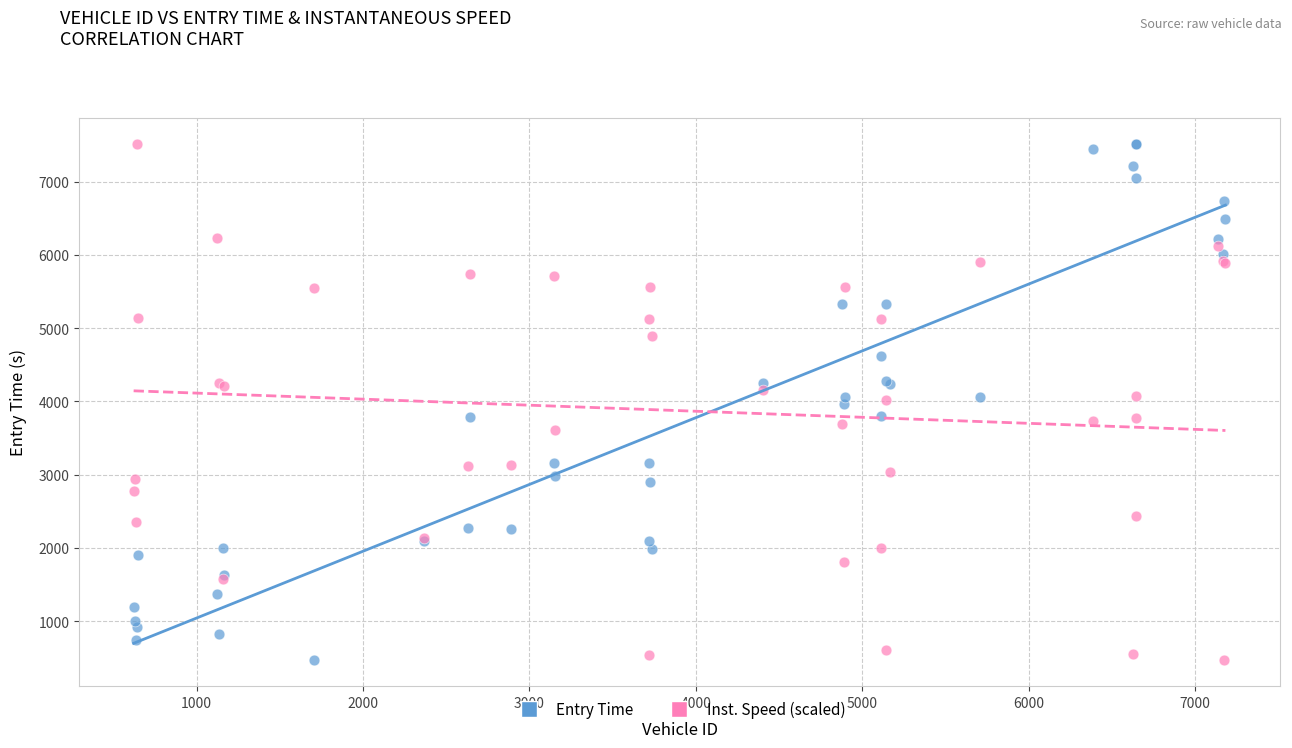

What is the X range (max minus min) for the scatter plot?

6562.0